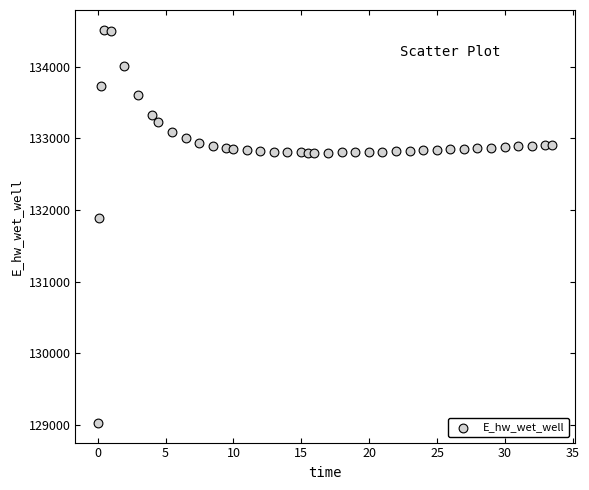

What is the range of Y values (max minus min)?

5486.3